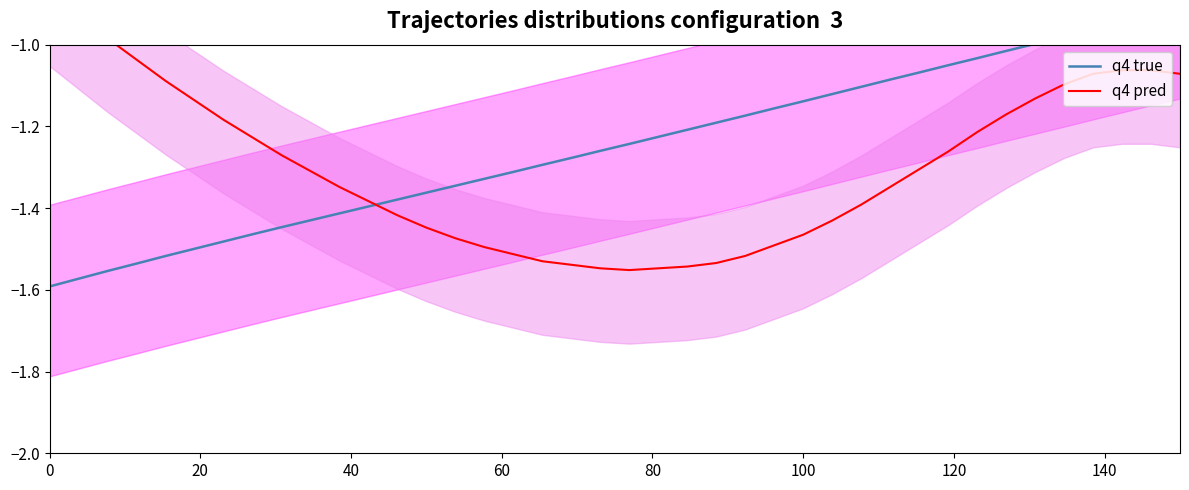

List the series in order of their peak value, lowest first.

q4 true, q4 pred